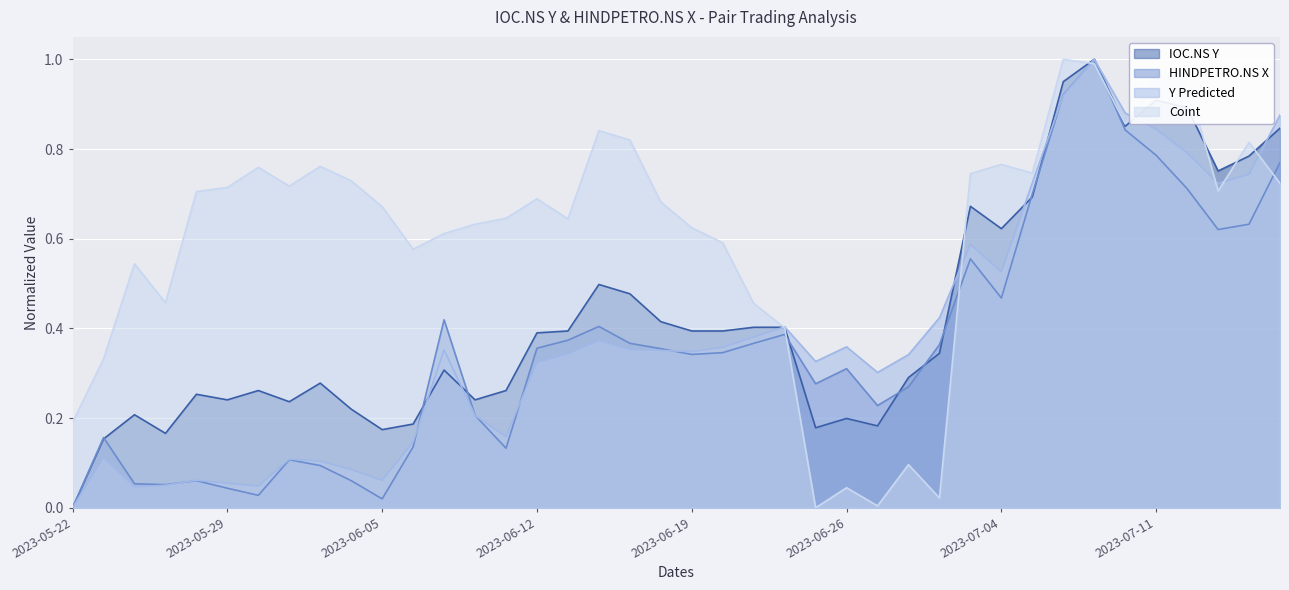

Reading right to left, transcribe all the data shown in this chart.

IOC.NS Y: 0.8	0.8	0.8	0.9	0.9	0.9	1.0	1.0	0.7	0.6	0.7	0.3	0.3	0.2	0.2	0.2	0.4	0.4	0.4	0.4	0.4	0.5	0.5	0.4	0.4	0.3	0.2	0.3	0.2	0.2	0.2	0.3	0.2	0.3	0.2	0.3	0.2	0.2	0.2	0.0
HINDPETRO.NS X: 0.8	0.6	0.6	0.7	0.8	0.8	1.0	0.9	0.7	0.5	0.6	0.4	0.3	0.2	0.3	0.3	0.4	0.4	0.3	0.3	0.4	0.4	0.4	0.4	0.4	0.1	0.2	0.4	0.1	0.0	0.1	0.1	0.1	0.0	0.0	0.1	0.1	0.1	0.2	0.0
Y Predicted: 0.9	0.7	0.7	0.8	0.8	0.9	1.0	0.9	0.7	0.5	0.6	0.4	0.3	0.3	0.4	0.3	0.4	0.4	0.4	0.3	0.4	0.4	0.4	0.3	0.3	0.2	0.2	0.4	0.1	0.1	0.1	0.1	0.1	0.0	0.1	0.1	0.1	0.0	0.1	0.0
Coint: 0.7	0.8	0.7	1.0	1.0	0.9	1.0	1.0	0.7	0.8	0.7	0.0	0.1	0.0	0.0	0.0	0.4	0.5	0.6	0.6	0.7	0.8	0.8	0.6	0.7	0.6	0.6	0.6	0.6	0.7	0.7	0.8	0.7	0.8	0.7	0.7	0.5	0.5	0.3	0.2